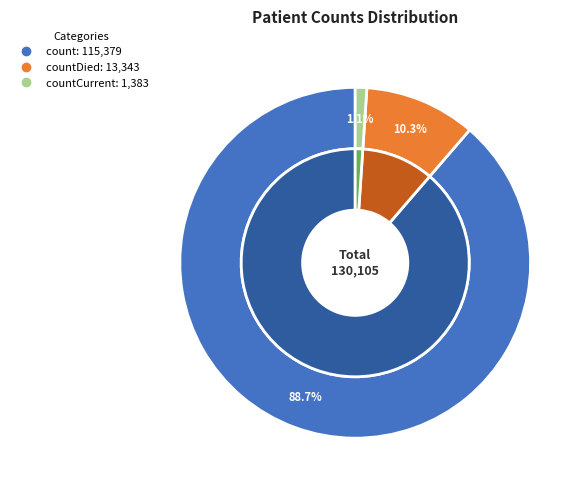

Is the sum of countDied and count greater than half?

Yes